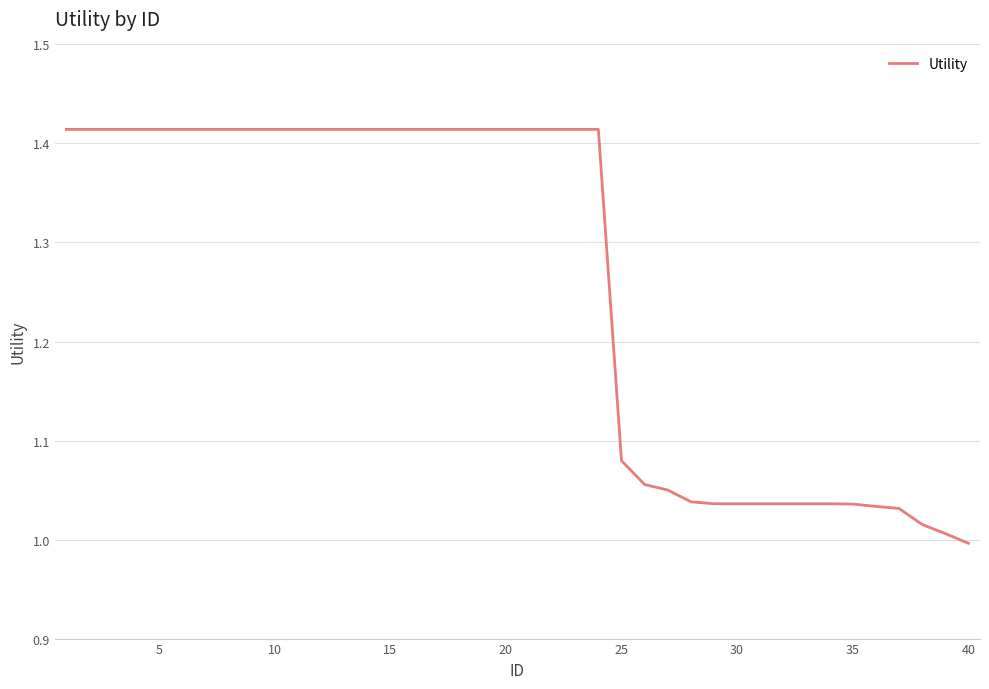

What is the difference between the maximum and minimum values?

0.4